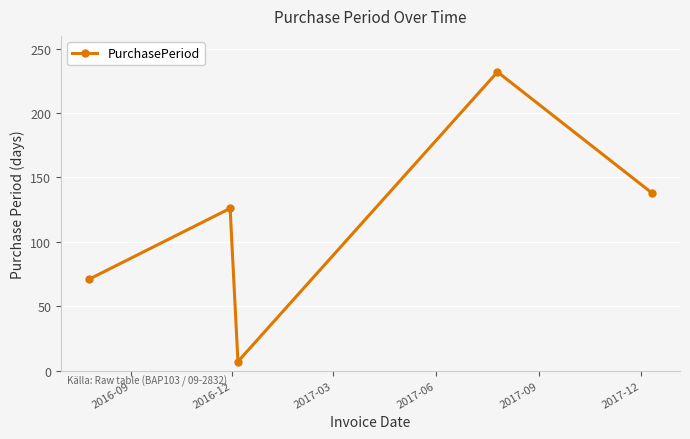

How many interior local valleys (lower than both neighbors) does the data have?

1